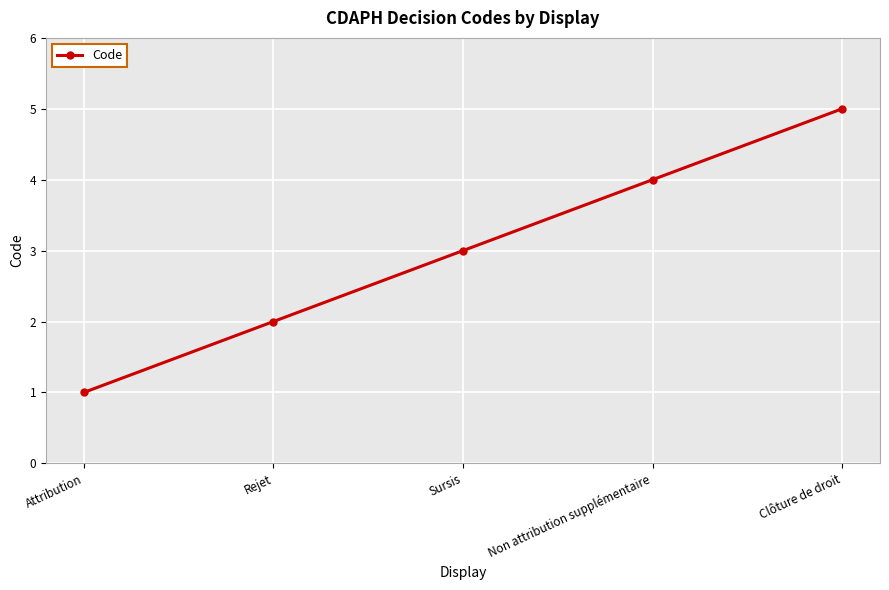

Reading left to right, extract all data points from this chart.

1	2	3	4	5